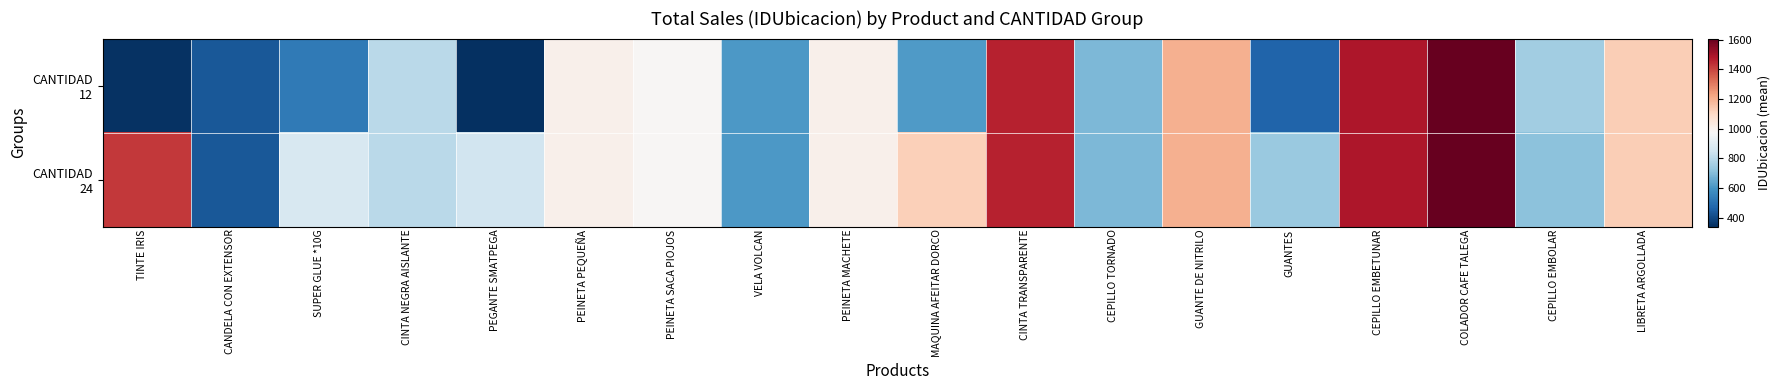

How many data points does each series have?

18